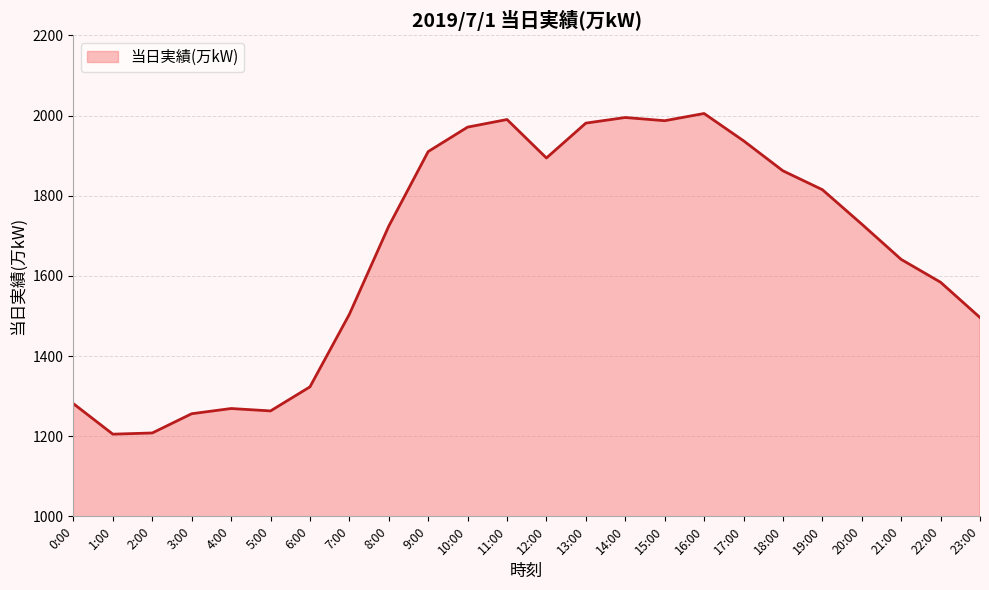

What is the approximate value at 10:00, to the nearest 50?

1950